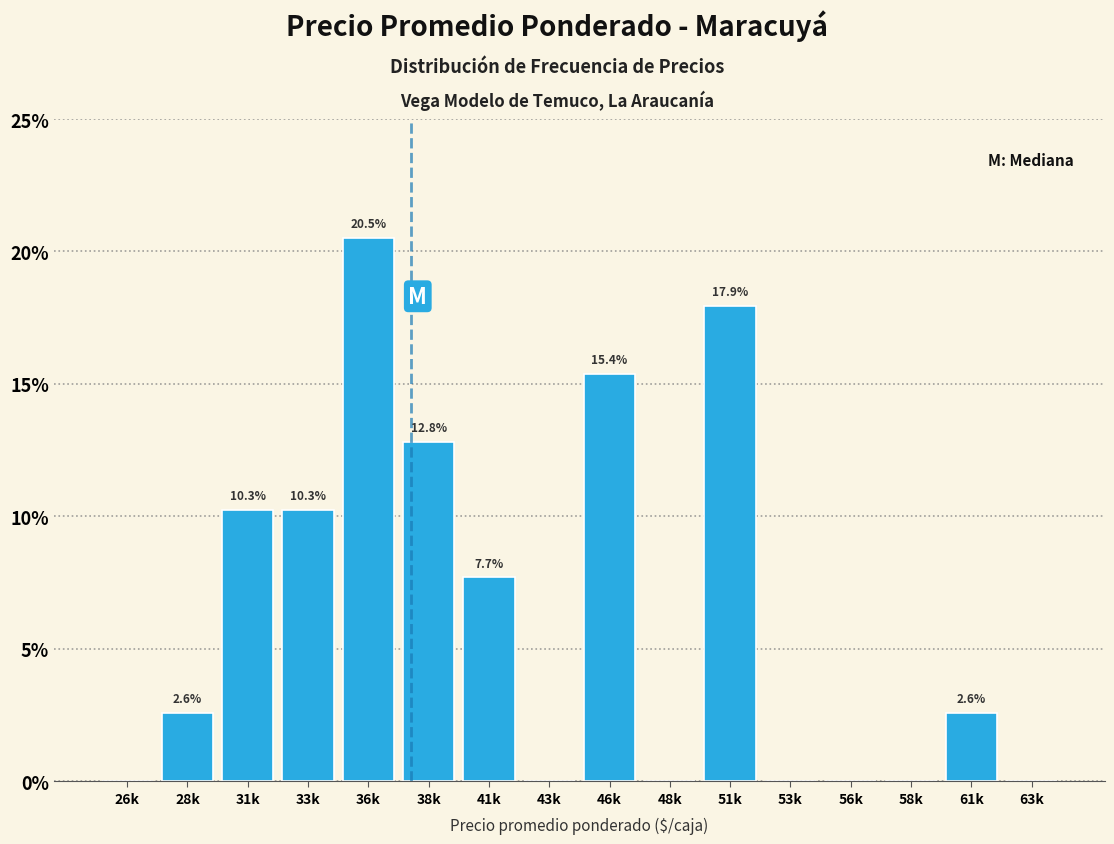

Reading left to right, list all the values displayed in this chart.

26k=0.0	28k=2.6	31k=10.3	33k=10.3	36k=20.5	38k=12.8	41k=7.7	43k=0.0	46k=15.4	48k=0.0	51k=17.9	53k=0.0	56k=0.0	58k=0.0	61k=2.6	63k=0.0